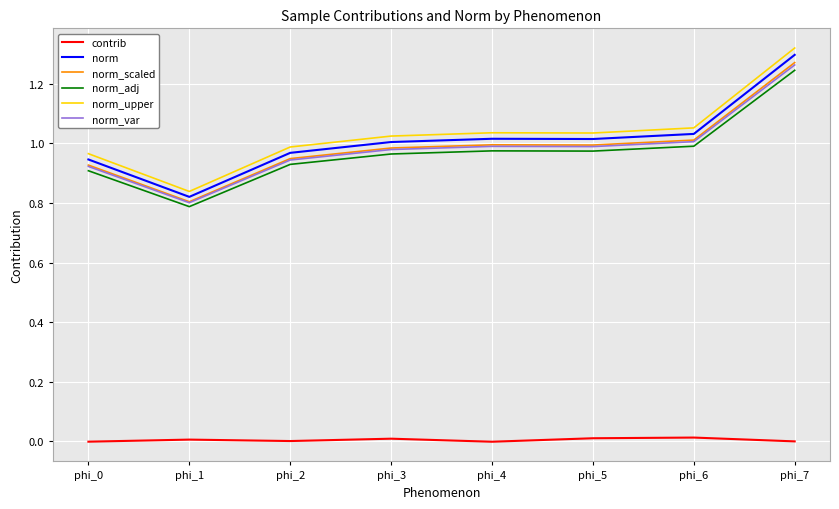

True or false: norm_adj has a value of 0.3 at phi_2.

False